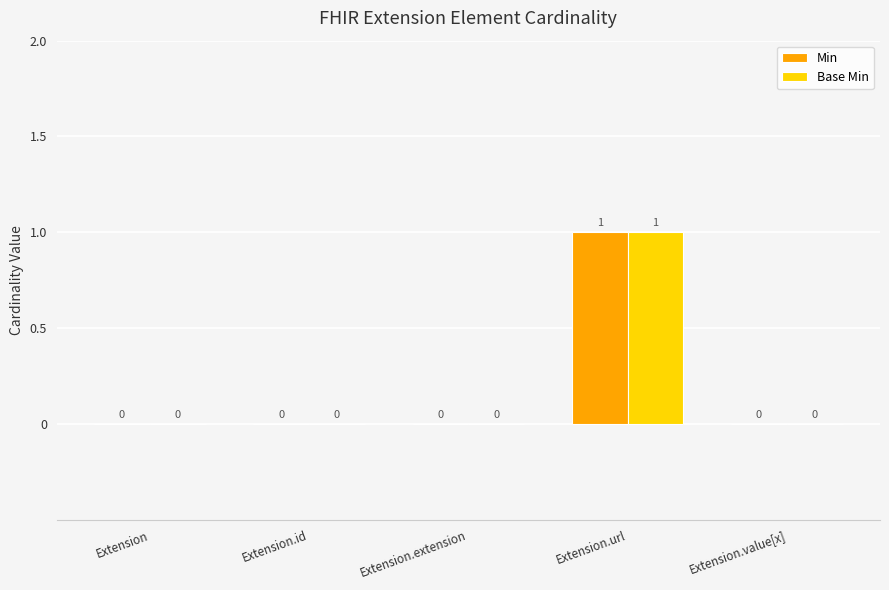

How many categories are shown in the chart?

5